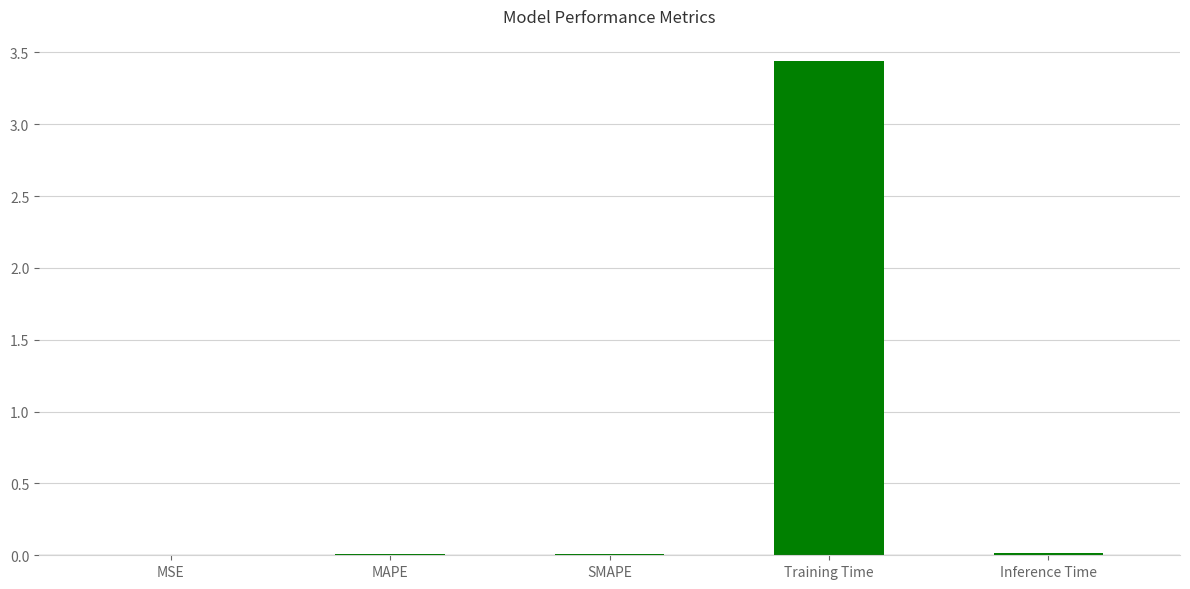

True or false: the data shows 0.0 at SMAPE.

True